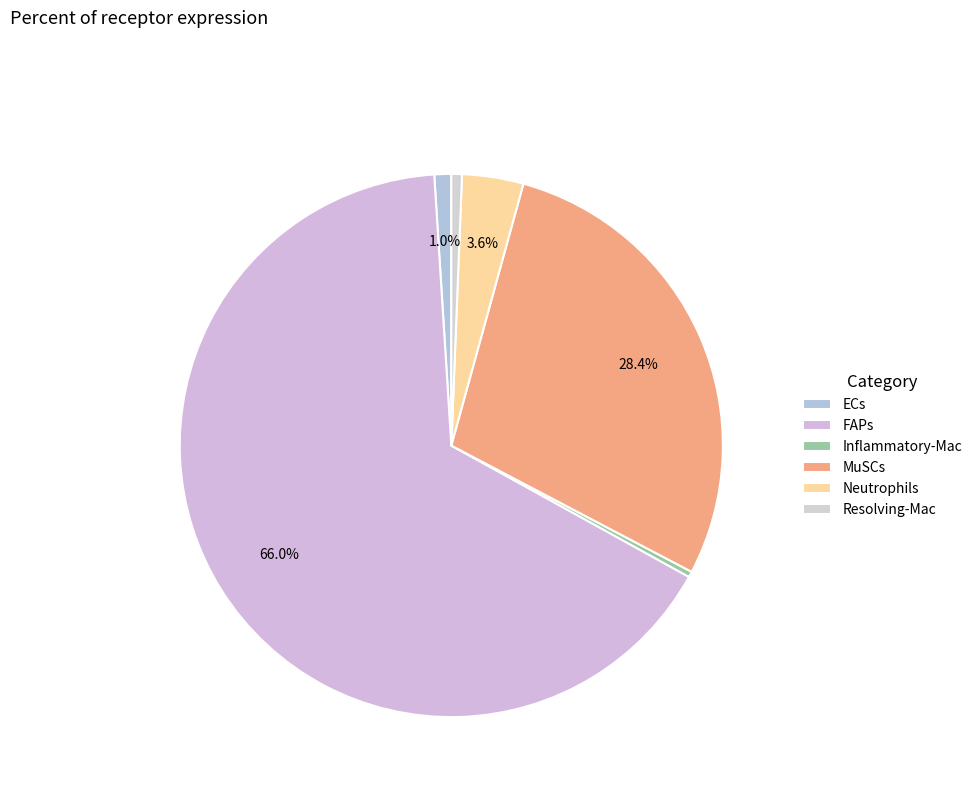

What is the majority slice?

FAPs